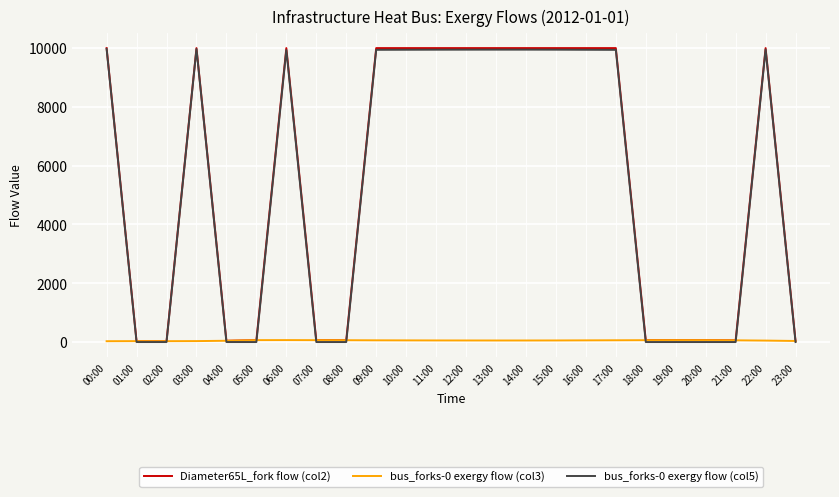

What is the average value of the bus_forks-0 exergy flow (col3) series?

52.5